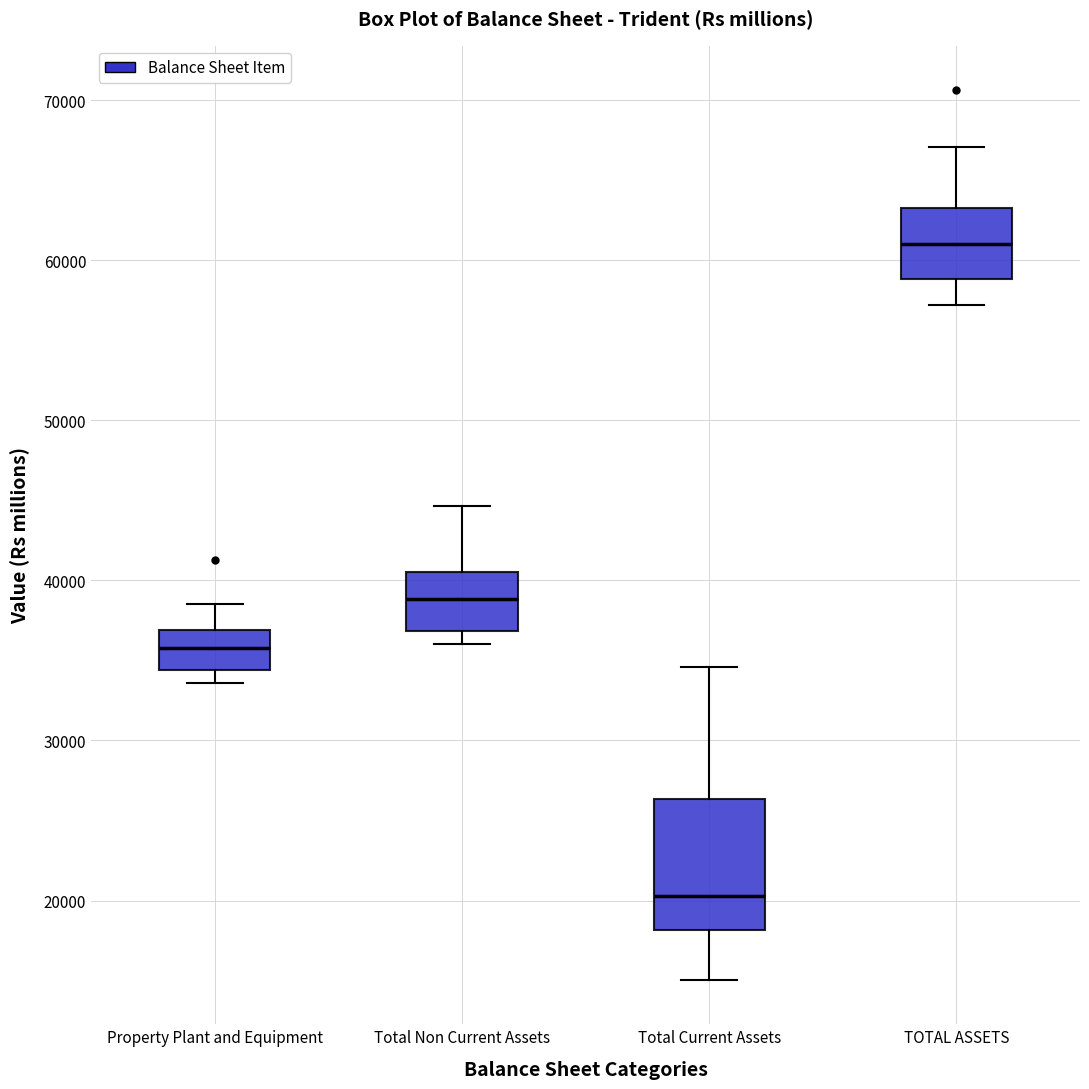

Reading left to right, transcribe this box plot: for each box, give where its median line is, the range the box spans, and where its two whiskers end, as read against the y-axis. The values are not printed on the chart, so give them approximately, as read against the axis.

Property Plant and Equipment: median 36000, box 34000 to 37000, whiskers 34000 (just below the box's lower edge) to 39000
Total Non Current Assets: median 39000, box 37000 to 41000, whiskers 36000 to 45000
Total Current Assets: median 20000, box 18000 to 26000, whiskers 15000 to 35000
TOTAL ASSETS: median 61000, box 59000 to 63000, whiskers 57000 to 67000